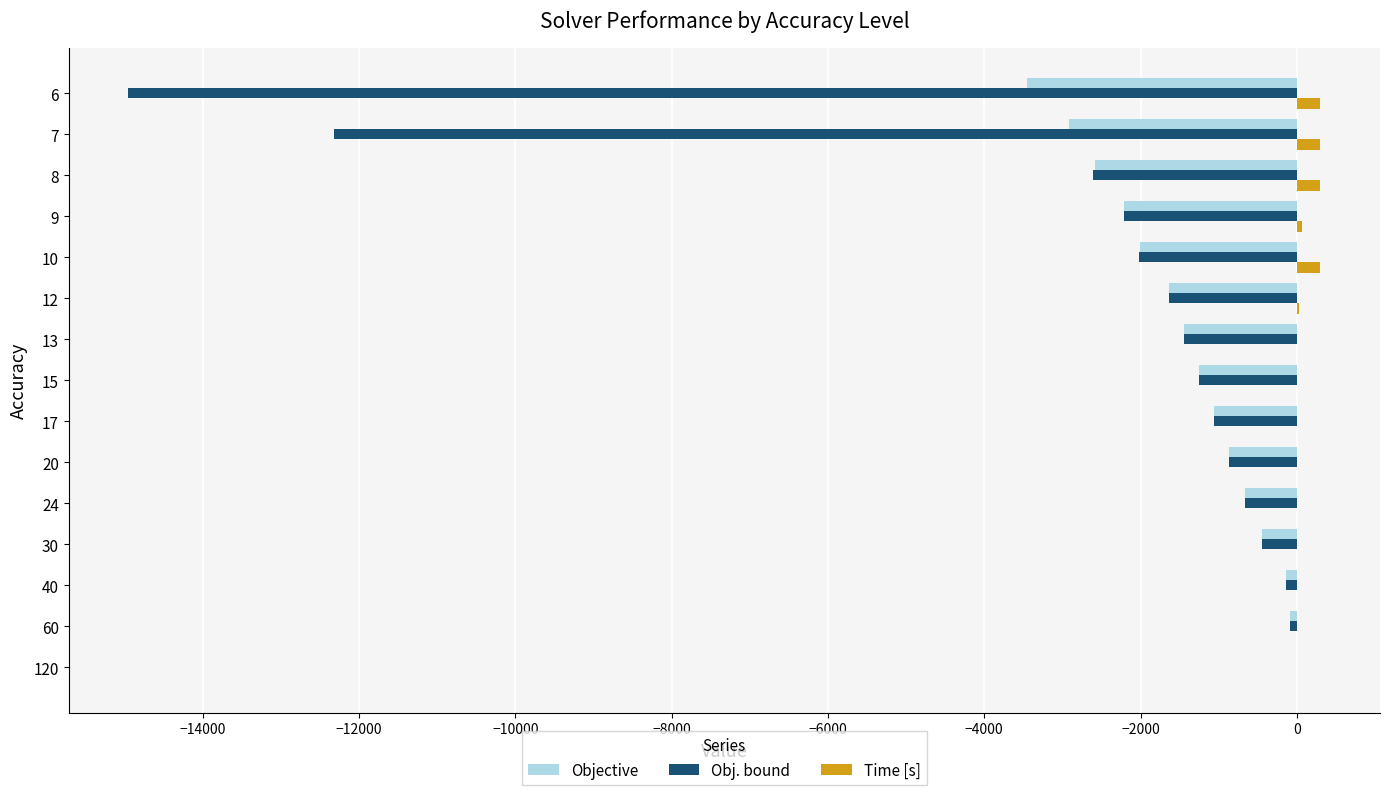

What are all the series names shown in the legend?

Objective, Obj. bound, Time [s]